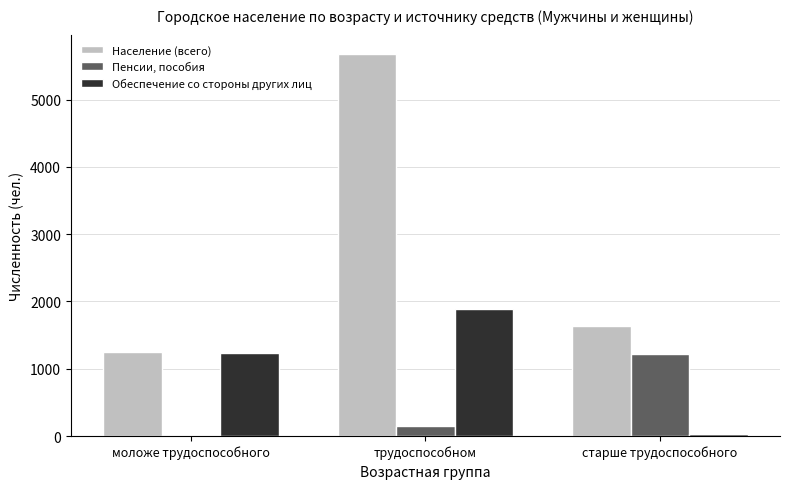

At which category is the sum across all series the highest?

трудоспособном